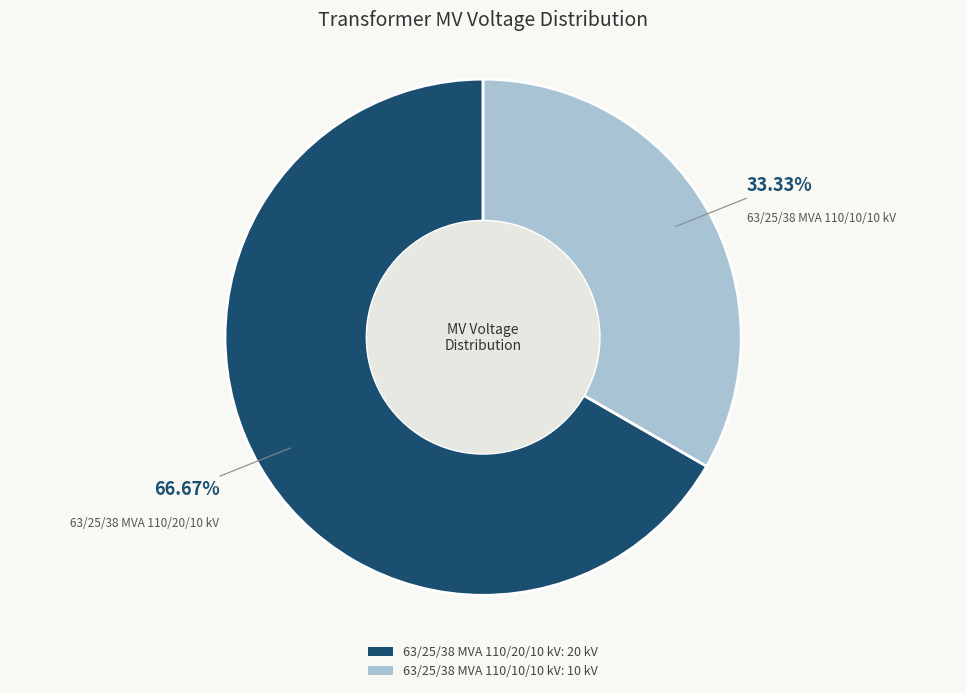

What is the smallest slice in the pie chart?

63/25/38 MVA 110/10/10 kV